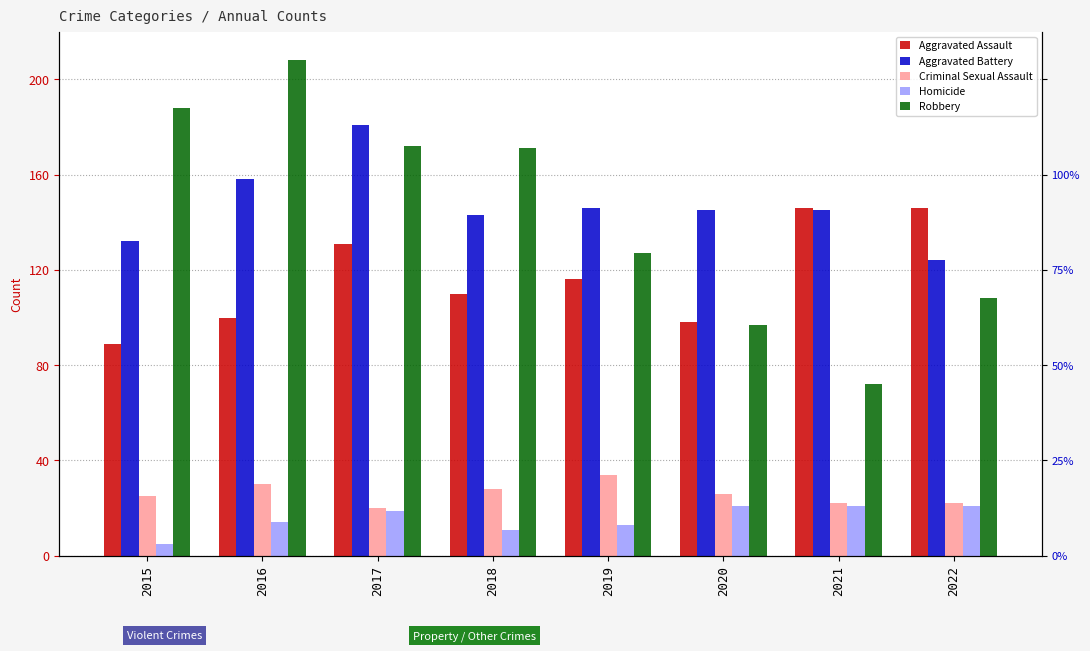

Reading right to left, list all the values displayed in this chart.

Aggravated Assault: 2022=146	2021=146	2020=98	2019=116	2018=110	2017=131	2016=100	2015=89
Aggravated Battery: 2022=124	2021=145	2020=145	2019=146	2018=143	2017=181	2016=158	2015=132
Criminal Sexual Assault: 2022=22	2021=22	2020=26	2019=34	2018=28	2017=20	2016=30	2015=25
Homicide: 2022=21	2021=21	2020=21	2019=13	2018=11	2017=19	2016=14	2015=5
Robbery: 2022=108	2021=72	2020=97	2019=127	2018=171	2017=172	2016=208	2015=188